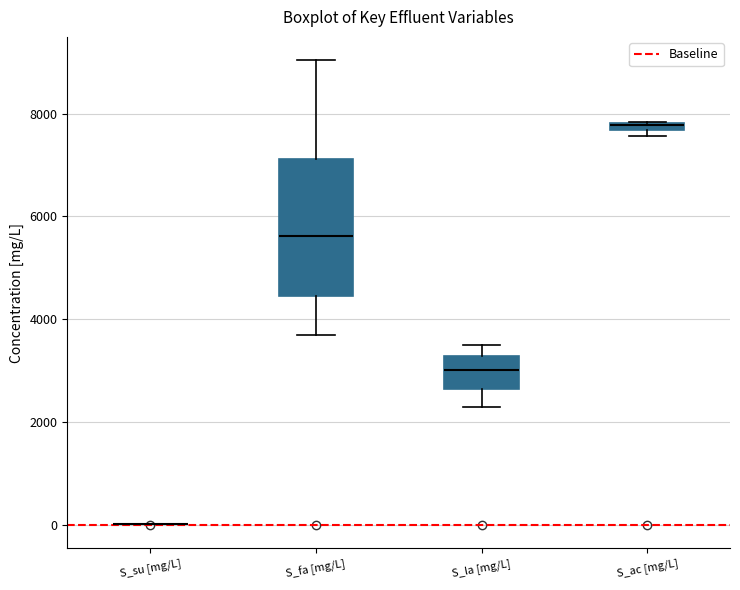

Which box is the tallest, from its lower edge to its upper edge?

S_fa [mg/L]